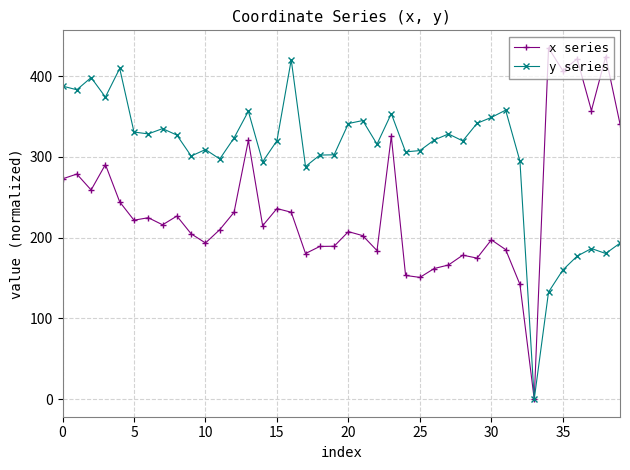

How many lines are shown in the chart?

2